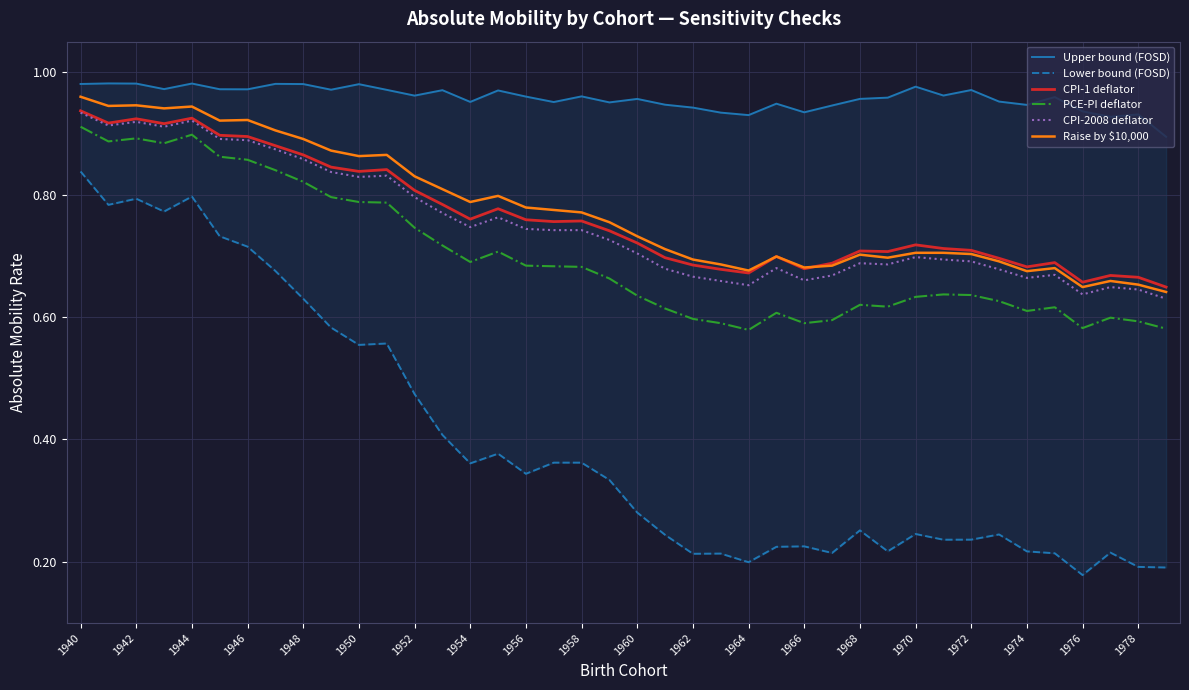

Rank the series by their maximum value, from highest to lowest.

Upper bound (FOSD), Raise by $10,000, CPI-1 deflator, CPI-2008 deflator, PCE-PI deflator, Lower bound (FOSD)